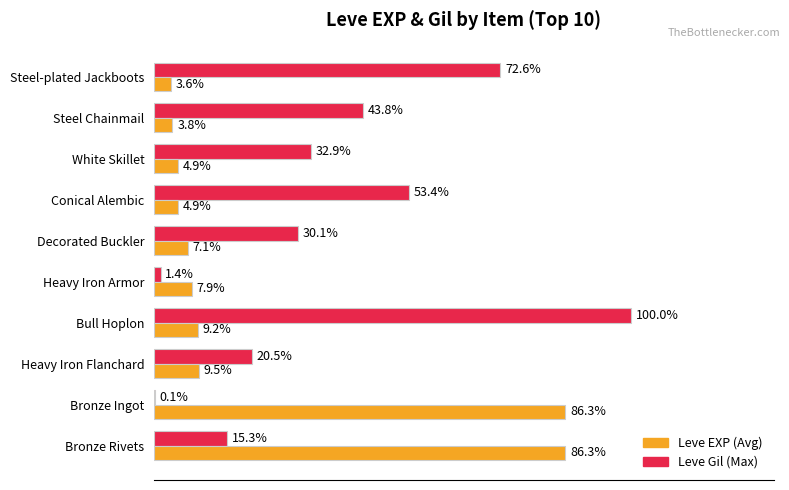

Which series has the largest total across all categories?

Leve Gil (Max)